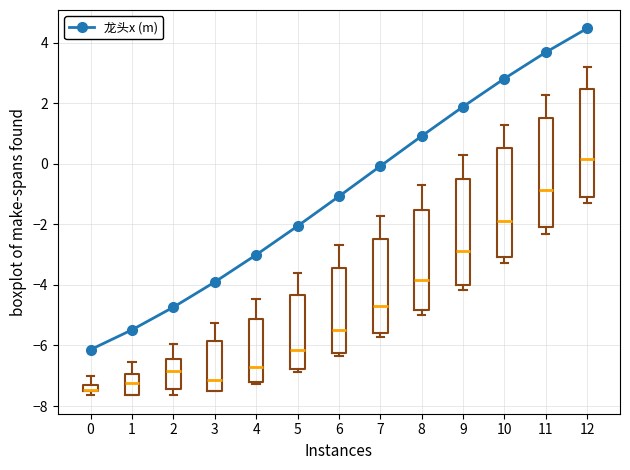

True or false: there are more than 2 points higher than both neighbors.

False